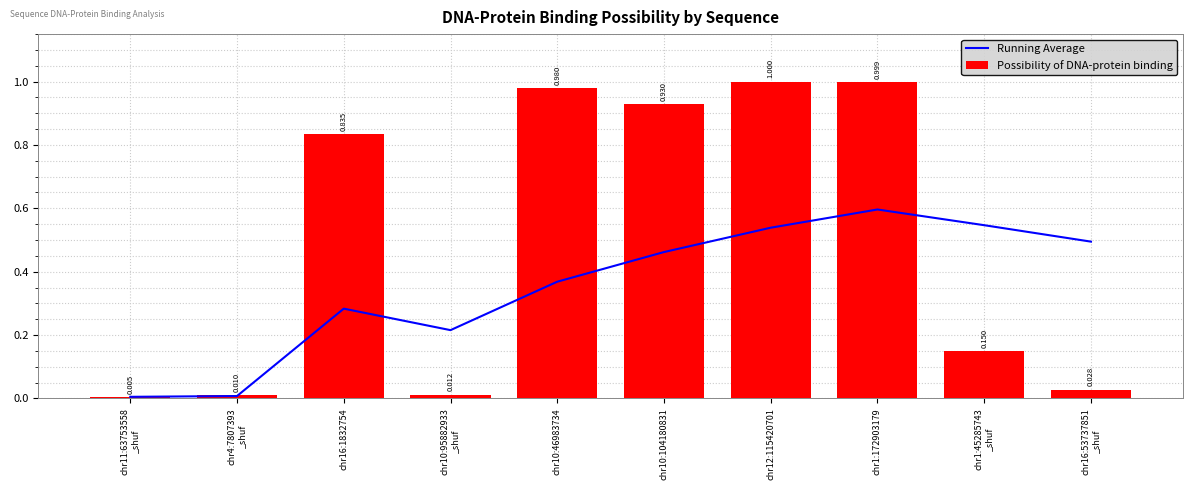

What is the total value across all series at chr10:95882933
_shuf?

0.2